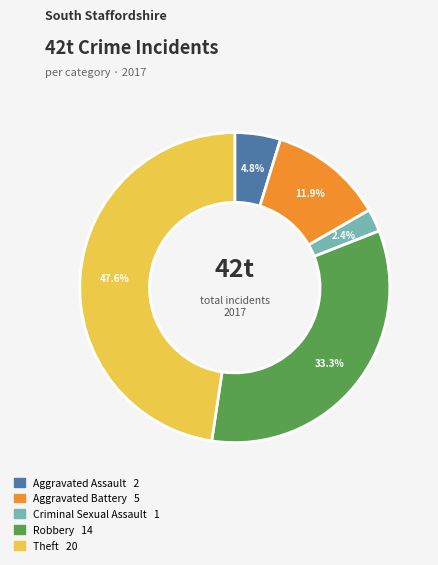

Combined, do Robbery 14 and Aggravated Assault 2 account for over 50%?

No